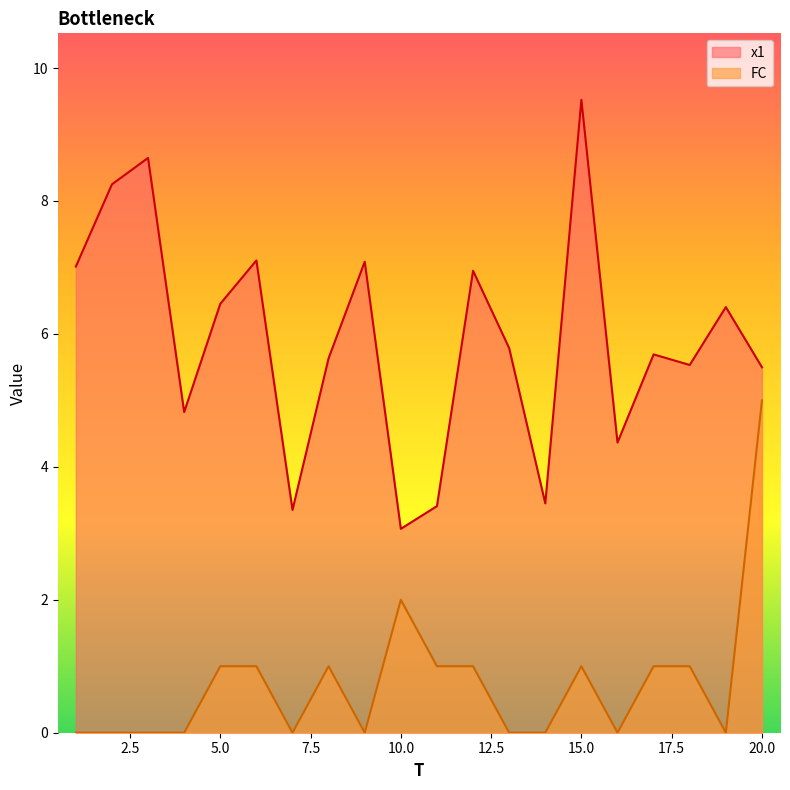

Which series has the largest range (max minus min)?

x1